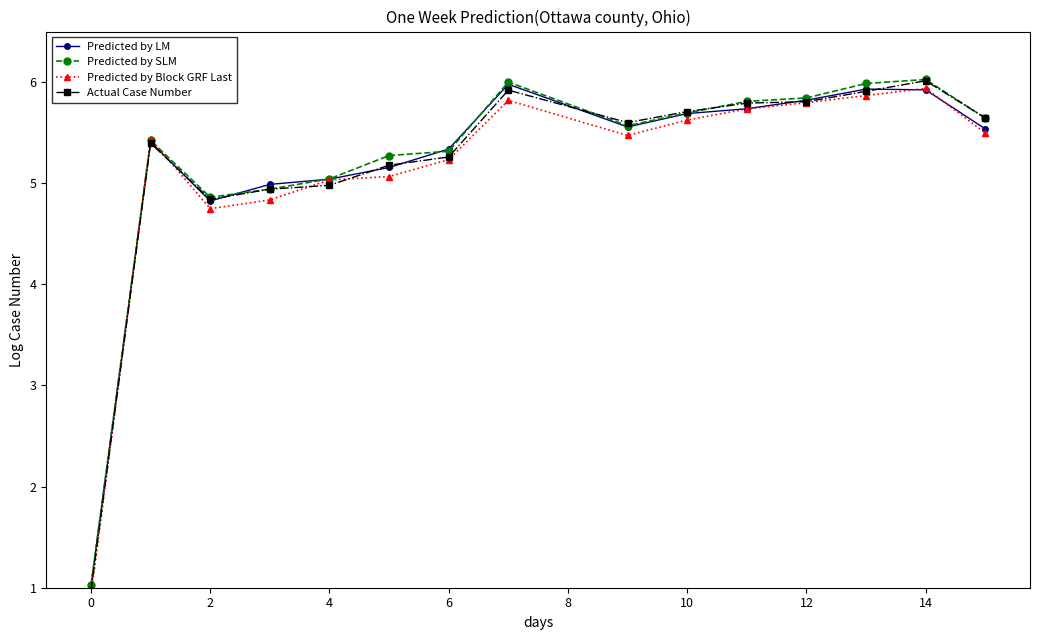

What is the difference between the Predicted by SLM values at 14 and 4?

1.0